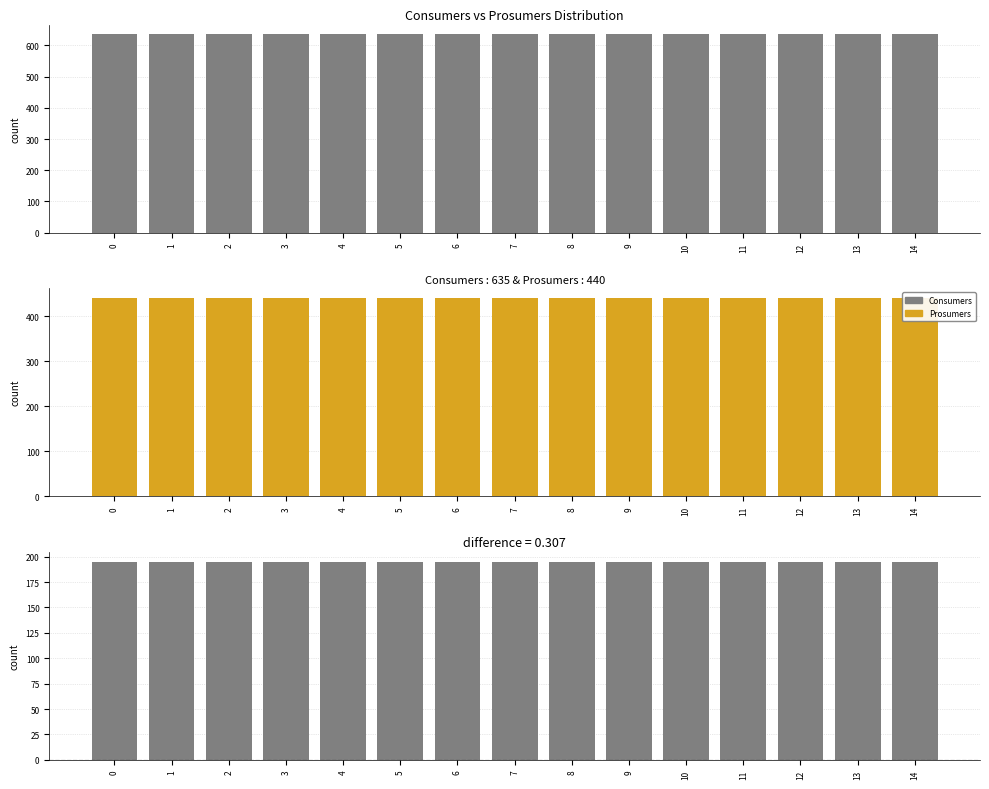

Rank the series at 9 from highest to lowest value.

Consumers, Prosumers, Difference (Consumers - Prosumers)